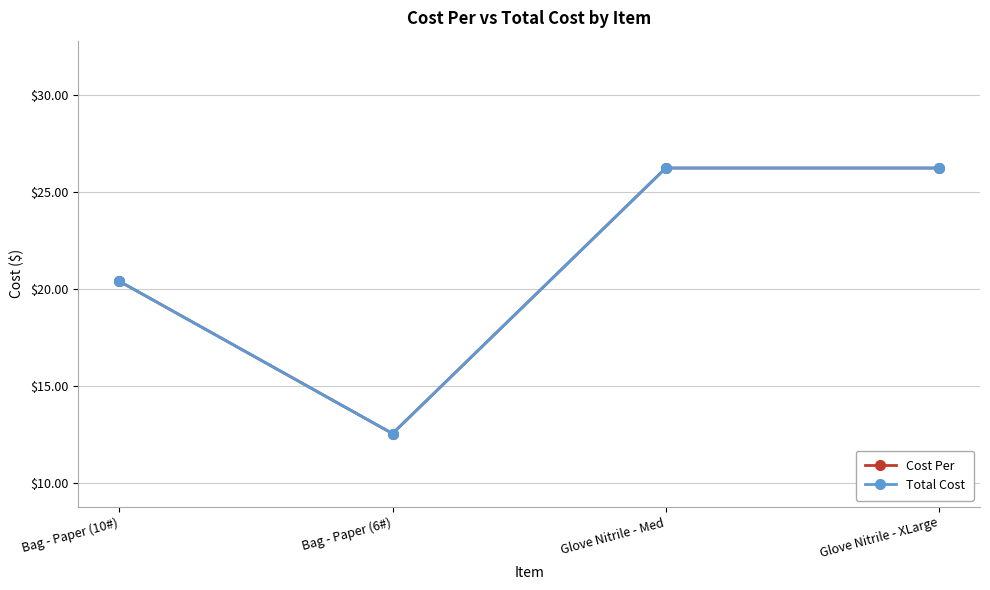

Reading right to left, list all the values displayed in this chart.

Cost Per: 26.2	26.2	12.6	20.4
Total Cost: 26.2	26.2	12.6	20.4